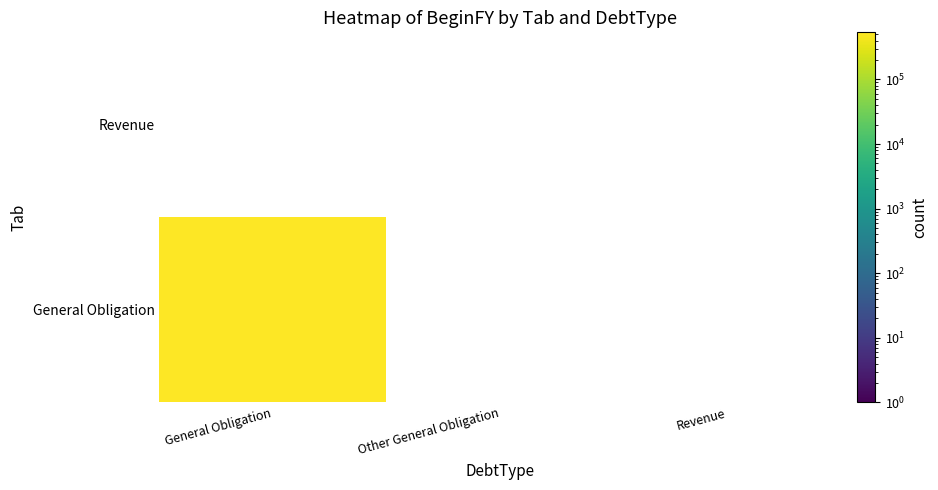

What is the total value across all series at General Obligation?

536307